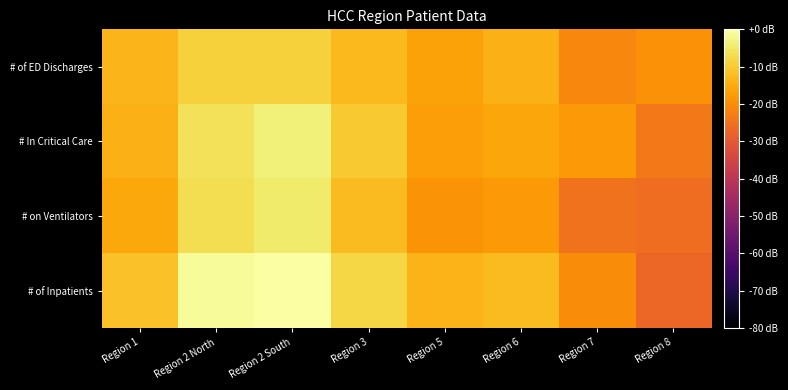

At which category is the sum across all series the highest?

Region 2 South